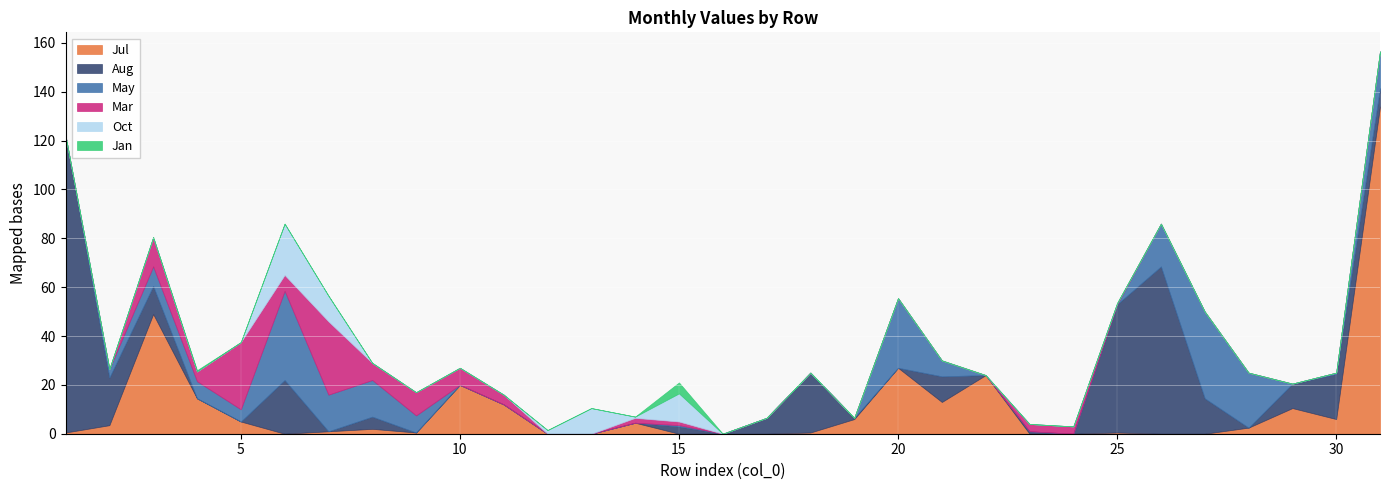

Which category has the highest value in the Jul series?

31